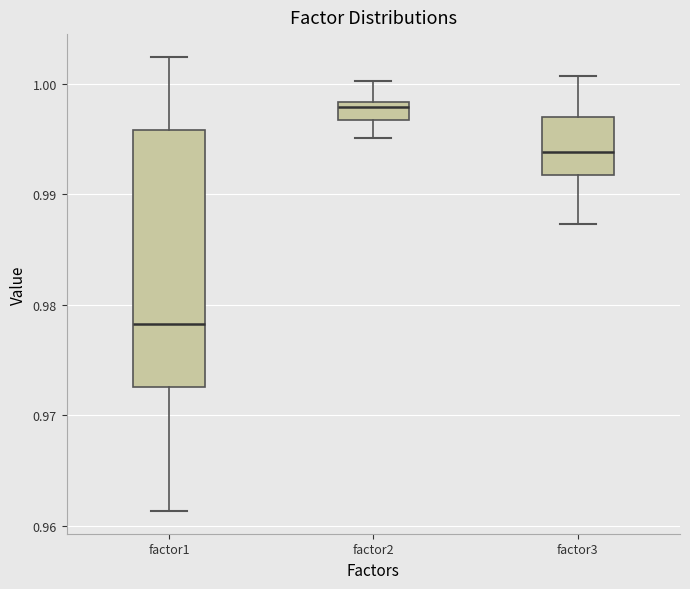

Which box is the tallest, from its lower edge to its upper edge?

factor1